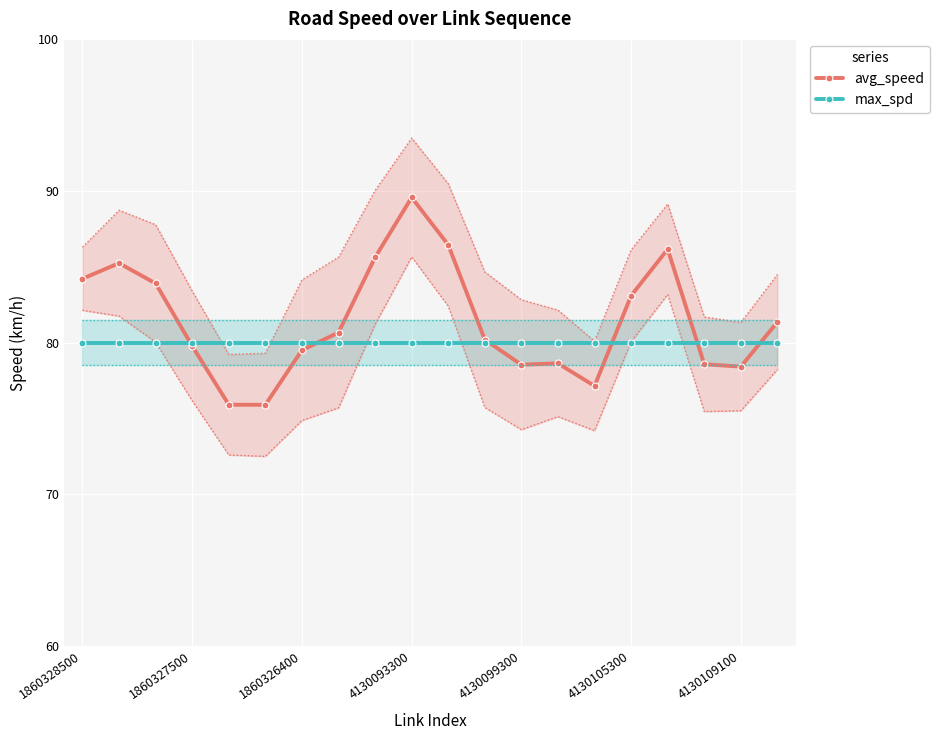

The avg_speed series shows 79.8 at 1860327500. True or false?

True